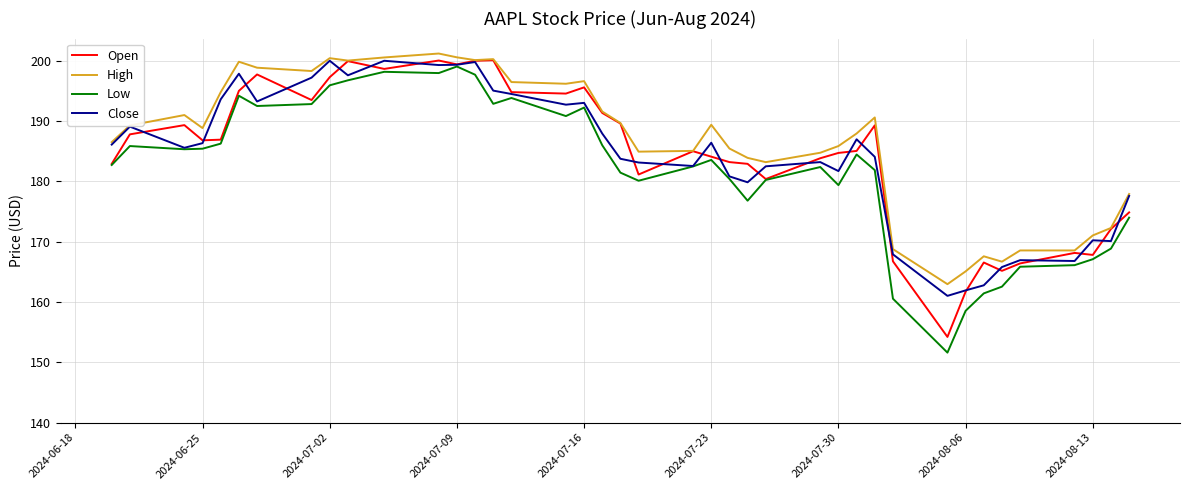

What is the minimum value shown in the chart?

151.6